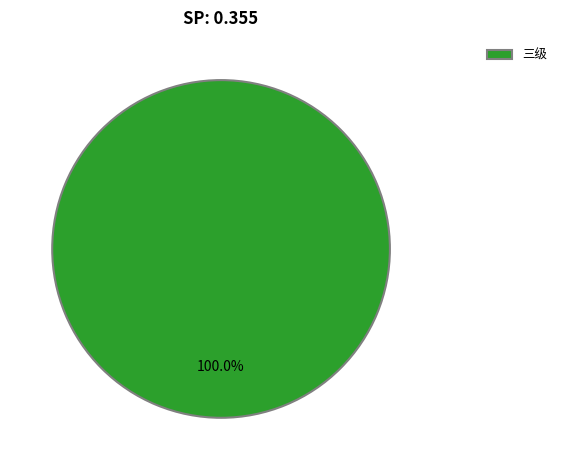

Rank the categories by value from highest to lowest.

三级